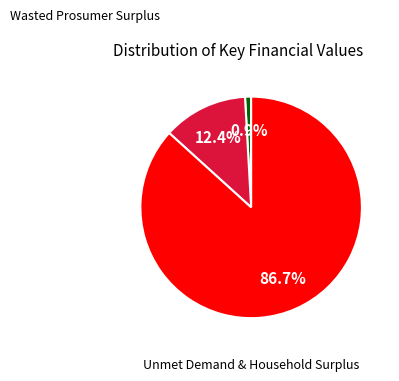

To the nearest percent, what is the difference between the largest and smallest slice percentages?

86%